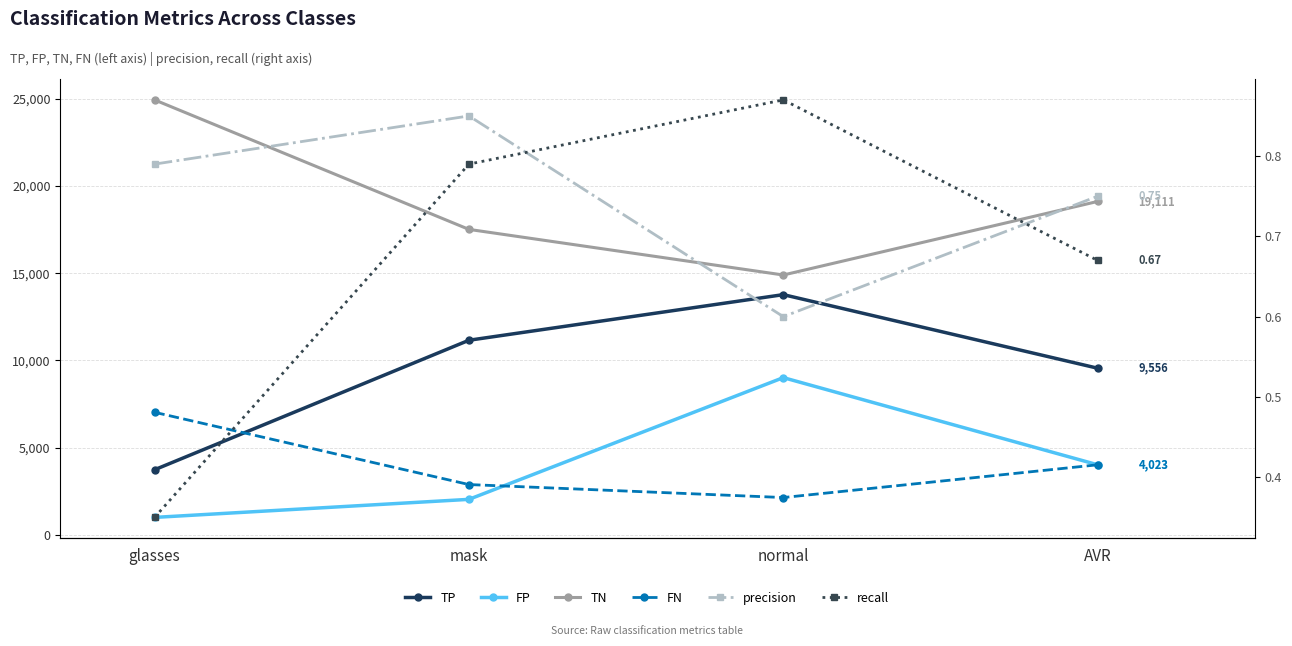

Where do FN and FP first cross each other?

mask and normal